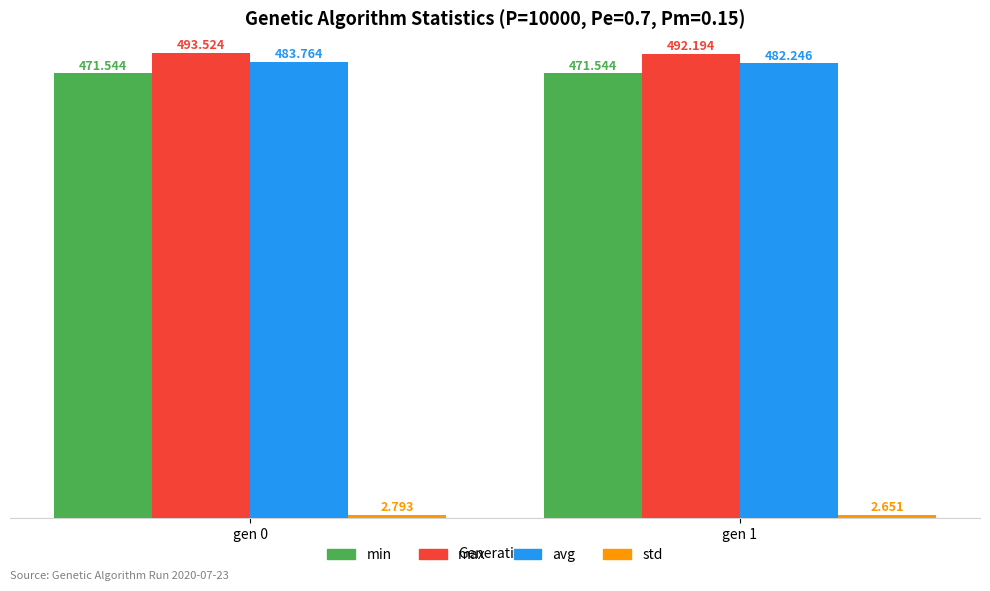

What is the approximate value of max at gen 0?

493.5